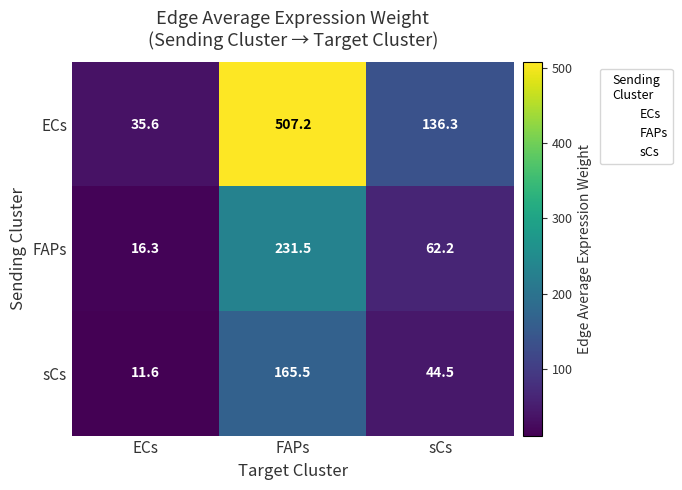

Read the FAPs value at ECs.

16.3